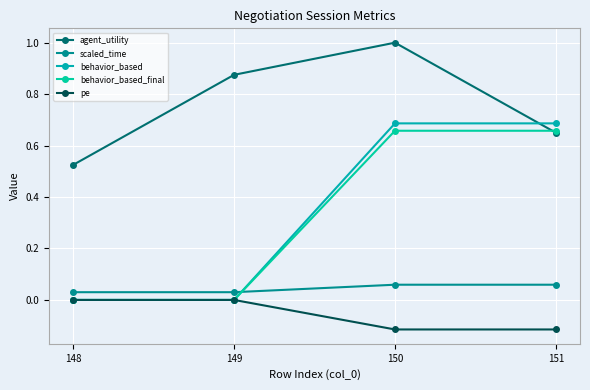

Is this an area chart (filled region under the line)?

No